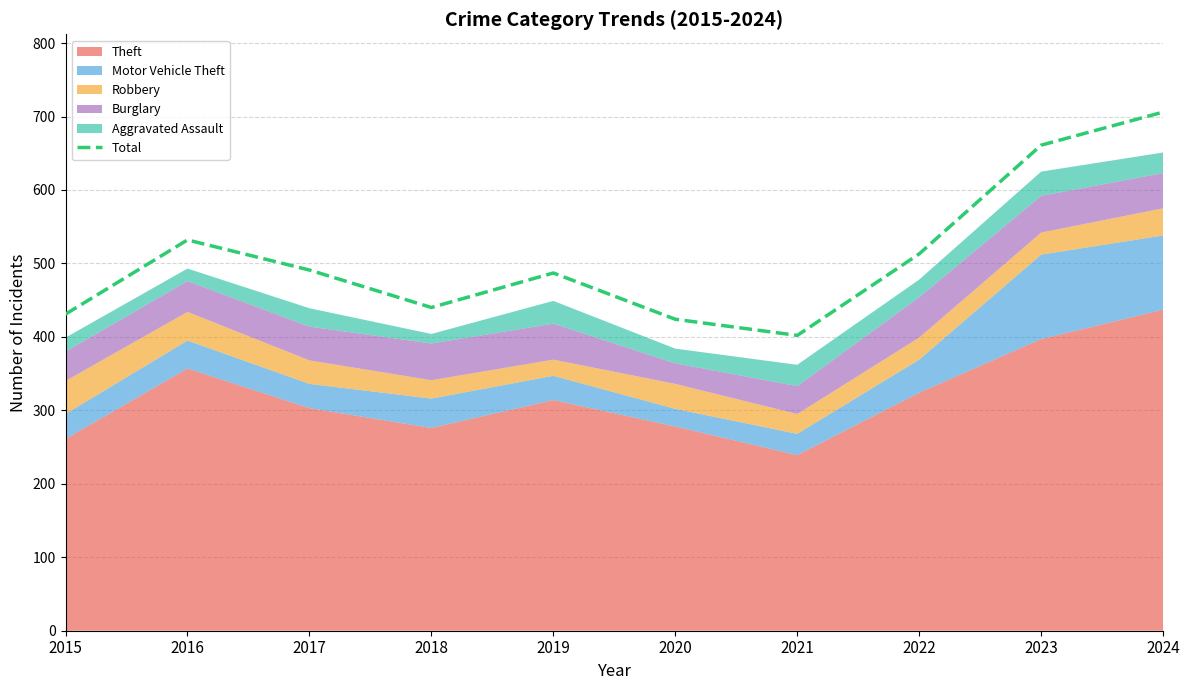

Which has a higher value, 2018 or 2017?

2017